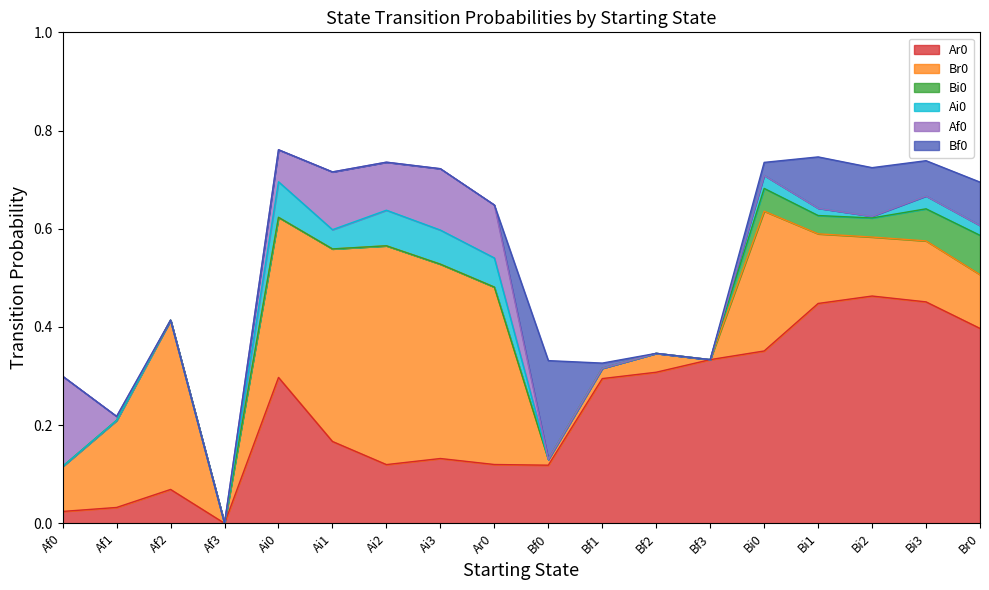

Count the Bi0 values in the range 0 to 1.

18